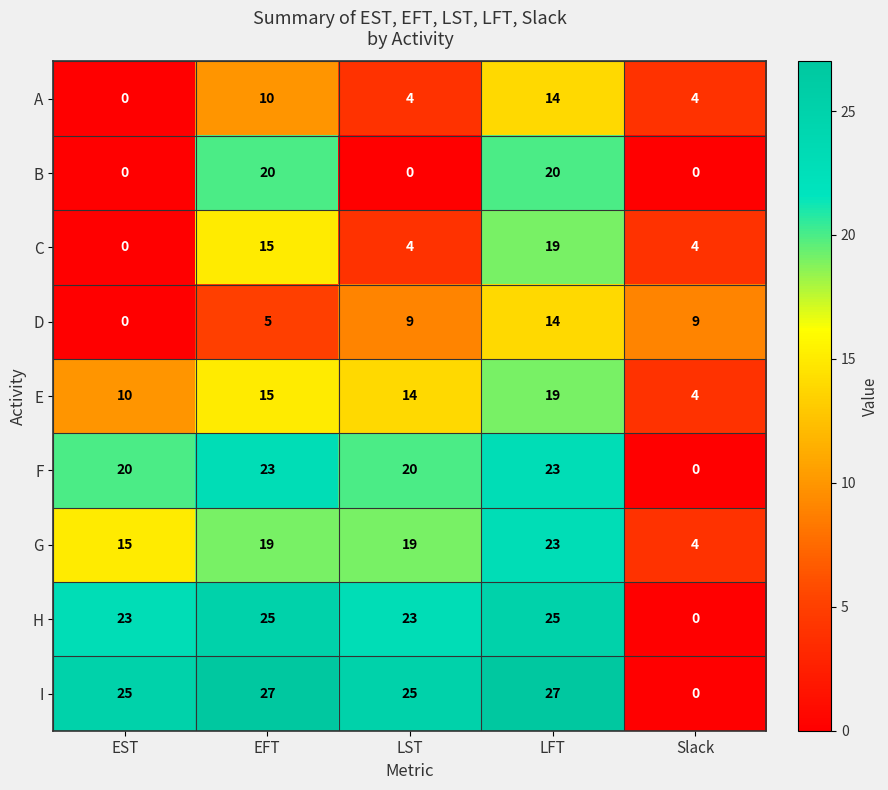

What is the difference between the B values at LST and LFT?

20